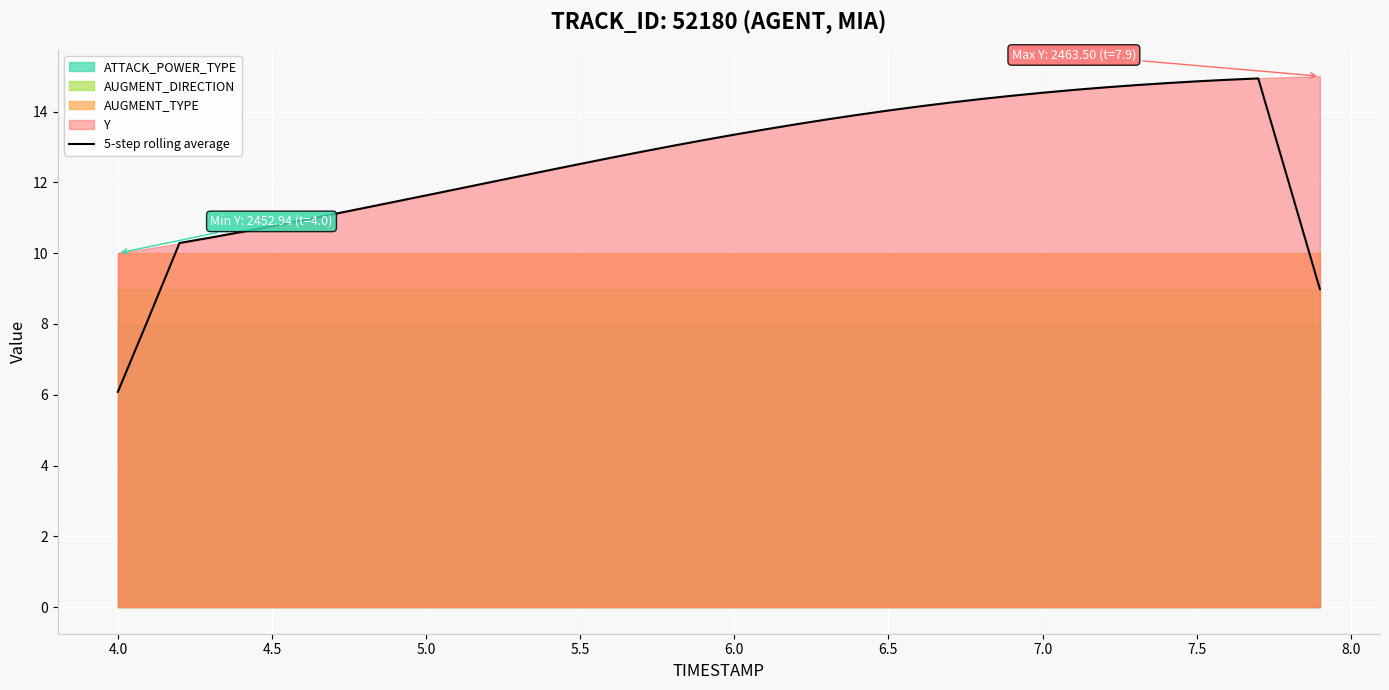

How many lines are shown in the chart?

1